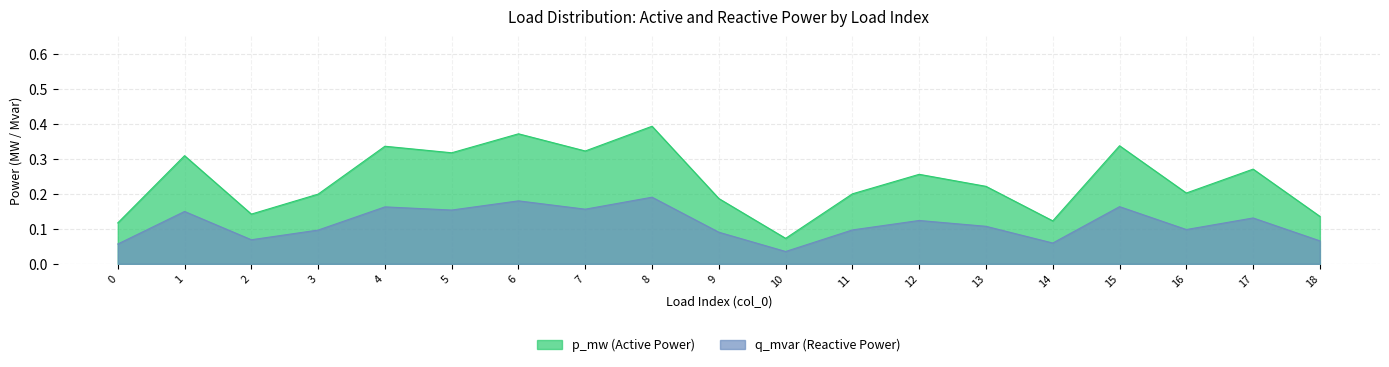

At how many categories does at least one series exceed 0?

19